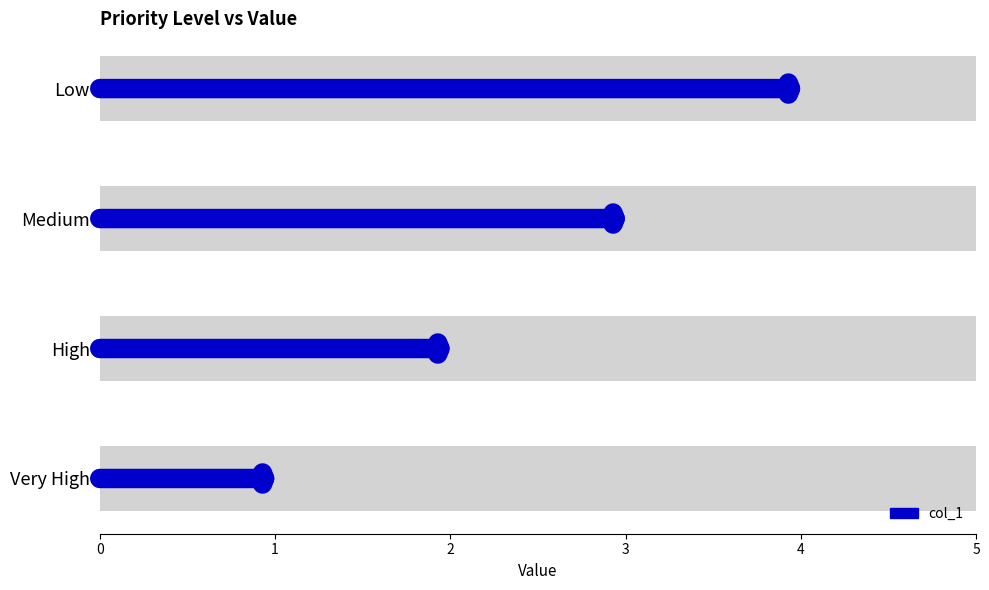

How many series are shown in this chart?

1